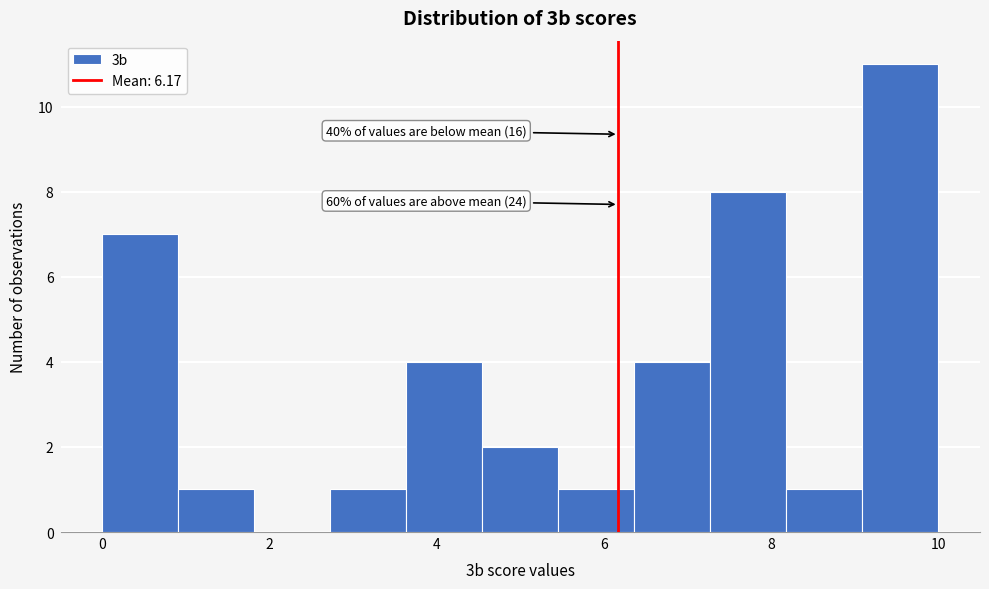

Over which range of the x-axis is the bar tallest?

9.0 to 10.0